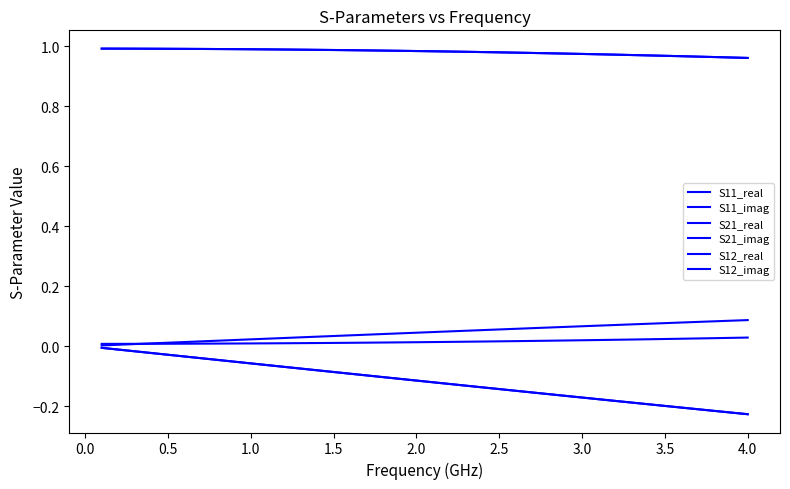

Is this an area chart (filled region under the line)?

No